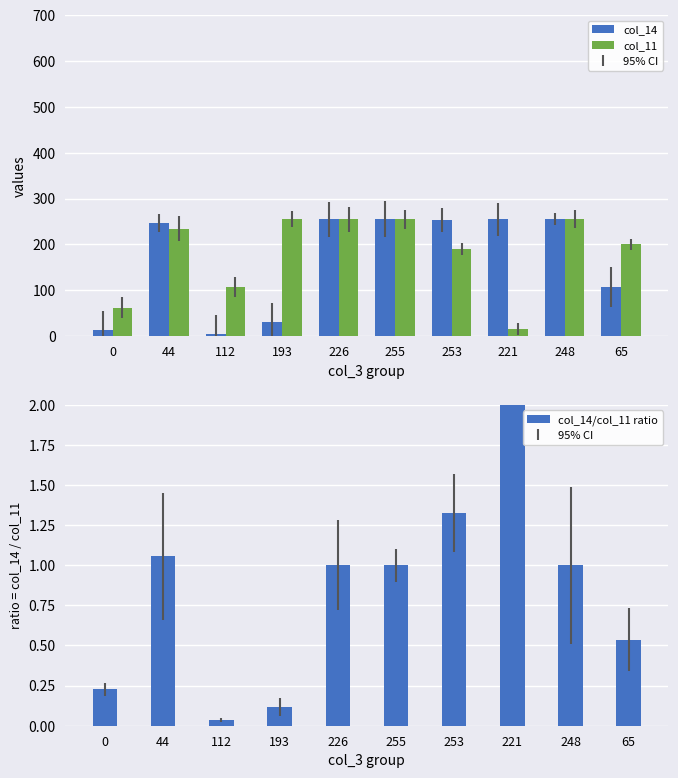

The col_14/col_11 ratio series shows 0.2 at 0. True or false?

False